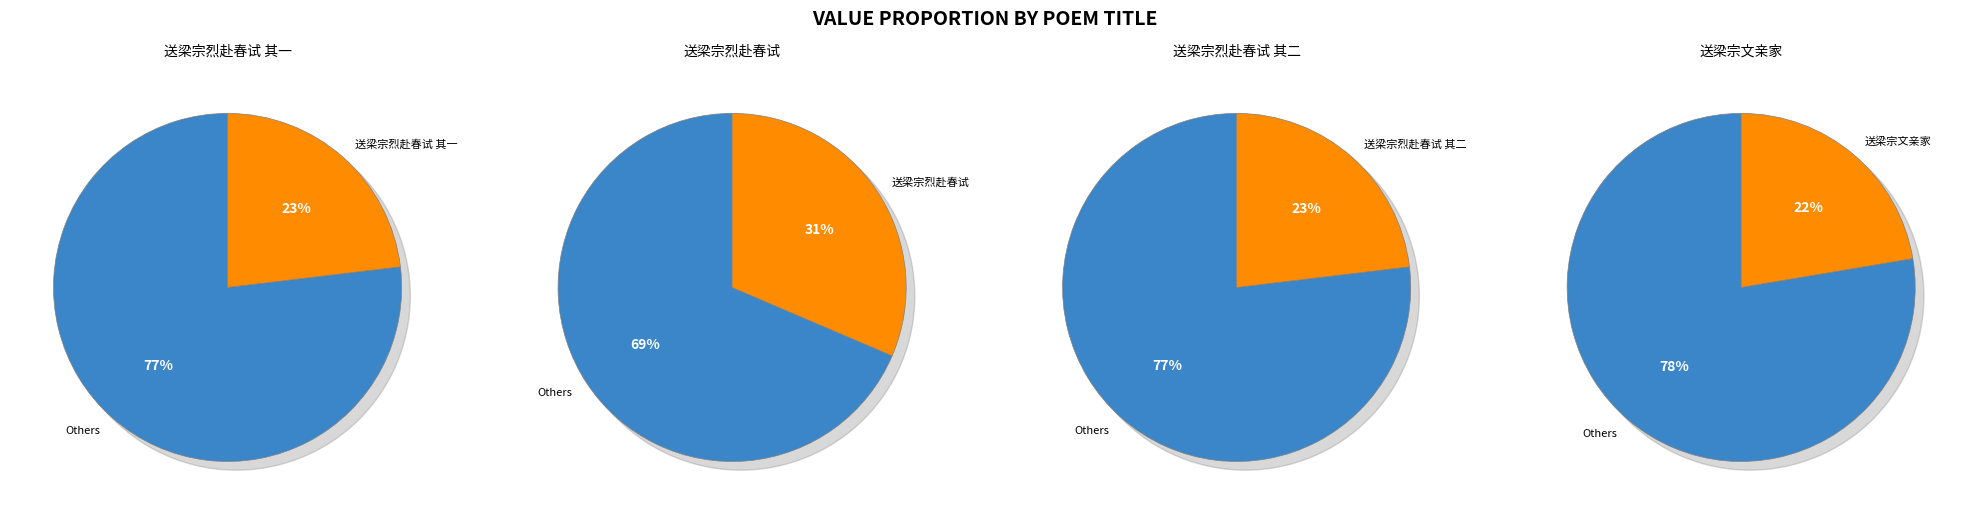

Is it true that 送梁宗烈赴春试 其二 is 37% of the pie?

False